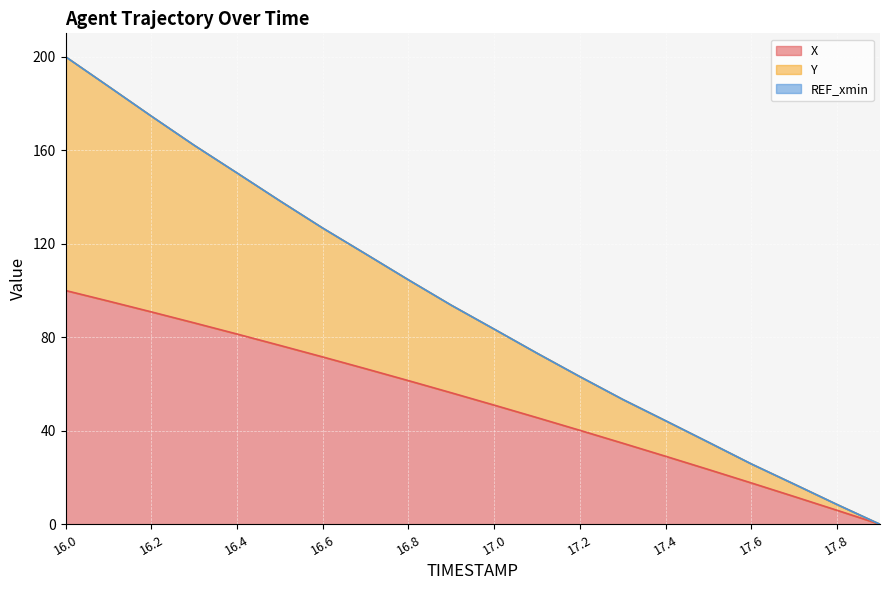

How many lines are shown in the chart?

3